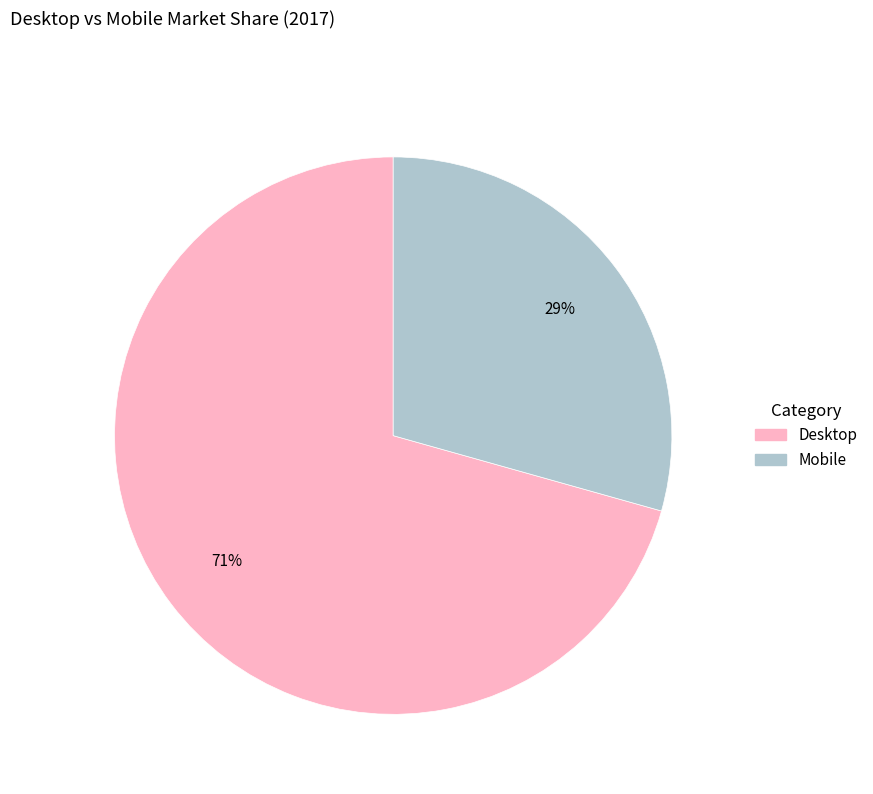

The Mobile slice represents 29% of the pie. True or false?

True